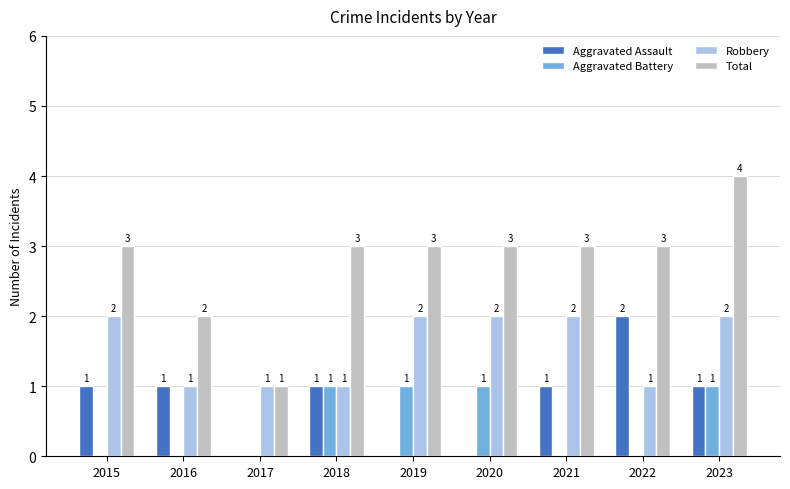

Reading left to right, list all the values displayed in this chart.

Aggravated Assault: 2015=1	2016=1	2017=0	2018=1	2019=0	2020=0	2021=1	2022=2	2023=1
Aggravated Battery: 2015=0	2016=0	2017=0	2018=1	2019=1	2020=1	2021=0	2022=0	2023=1
Robbery: 2015=2	2016=1	2017=1	2018=1	2019=2	2020=2	2021=2	2022=1	2023=2
Total: 2015=3	2016=2	2017=1	2018=3	2019=3	2020=3	2021=3	2022=3	2023=4